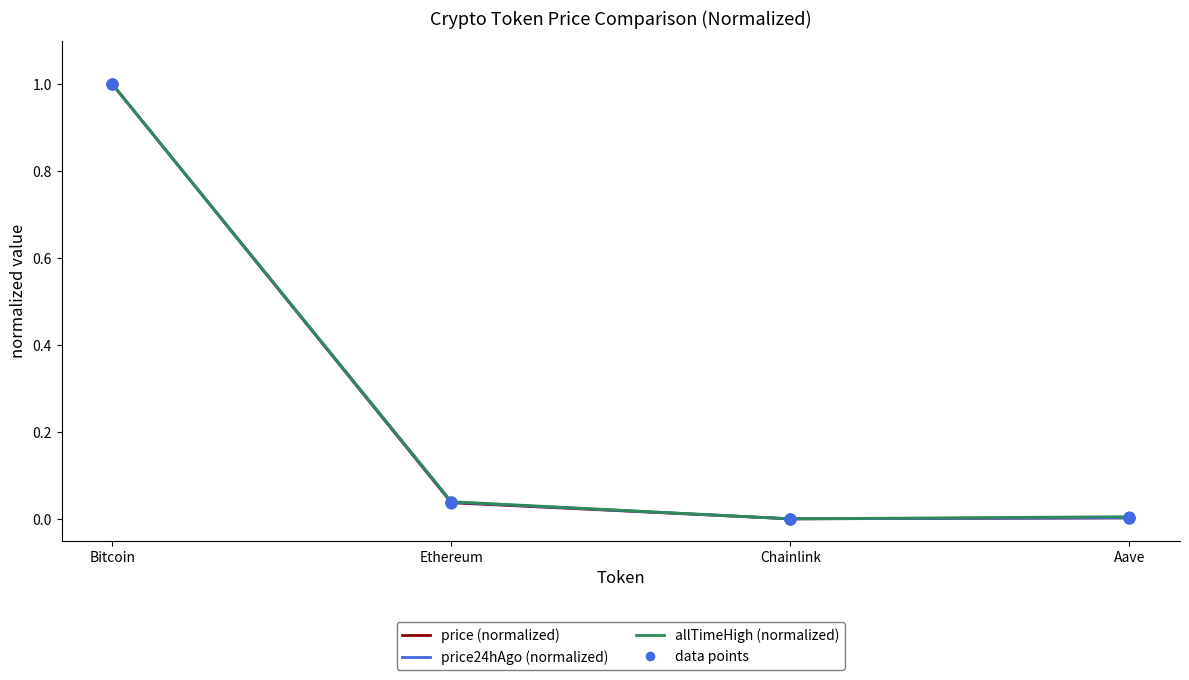

At which category is the sum across all series the highest?

Bitcoin